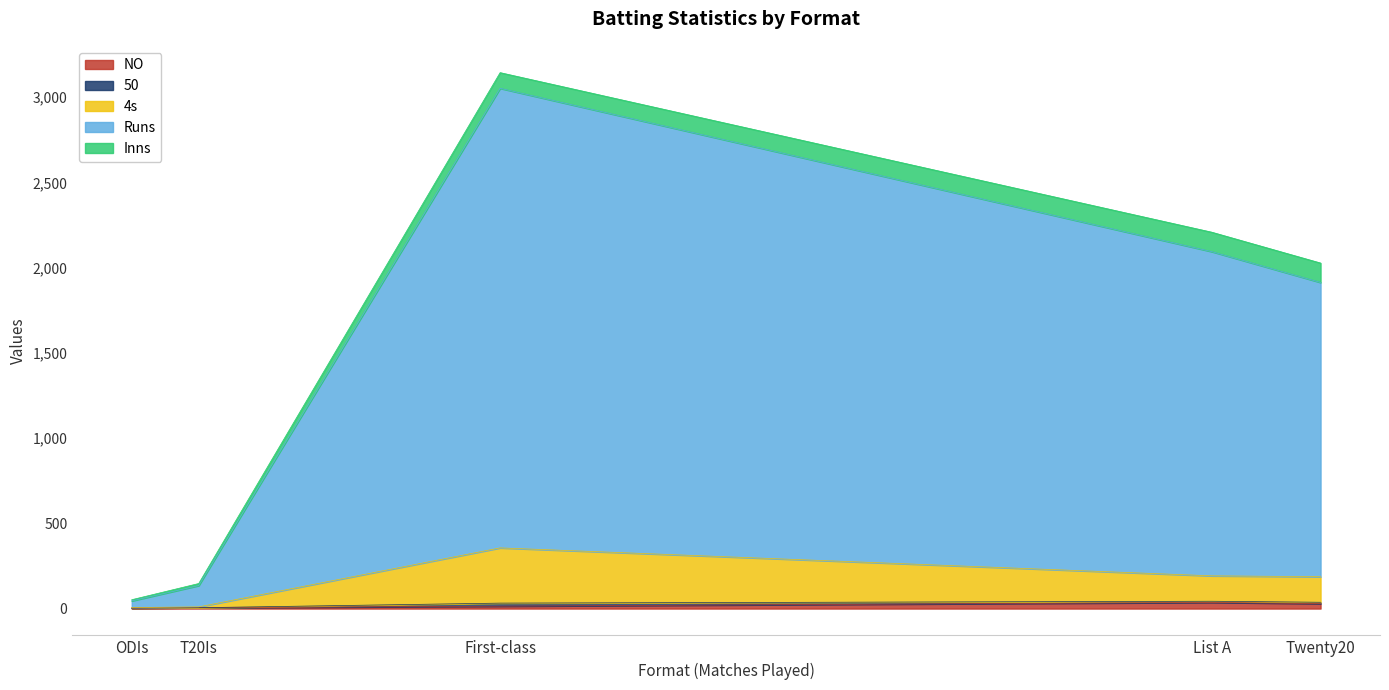

At which category is the sum across all series the highest?

First-class